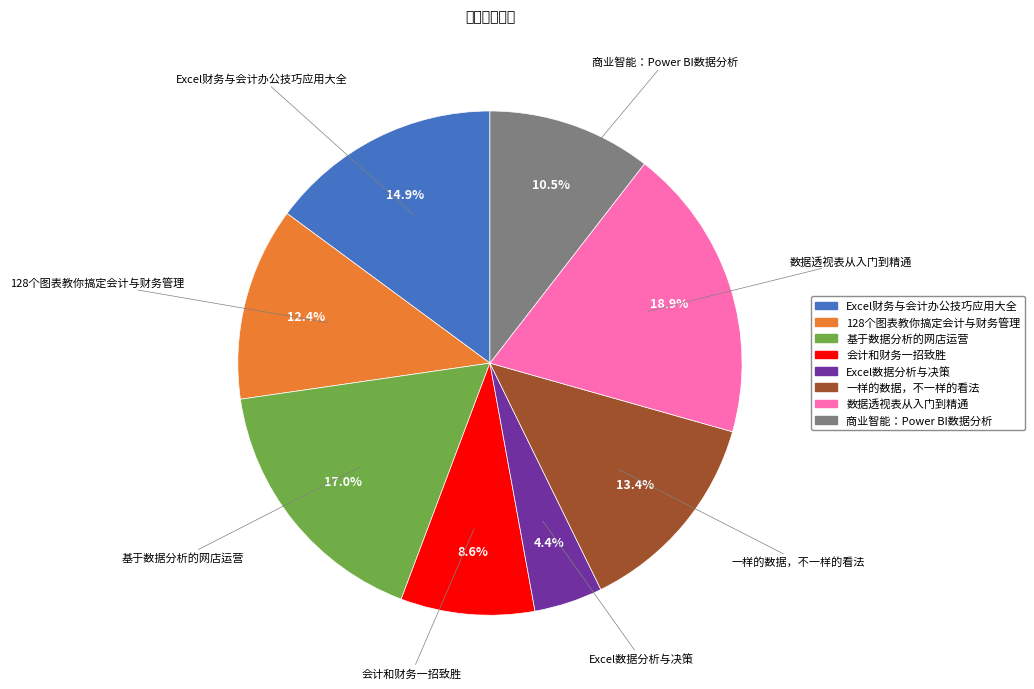

True or false: 会计和财务一招致胜 accounts for 9% of the total.

True